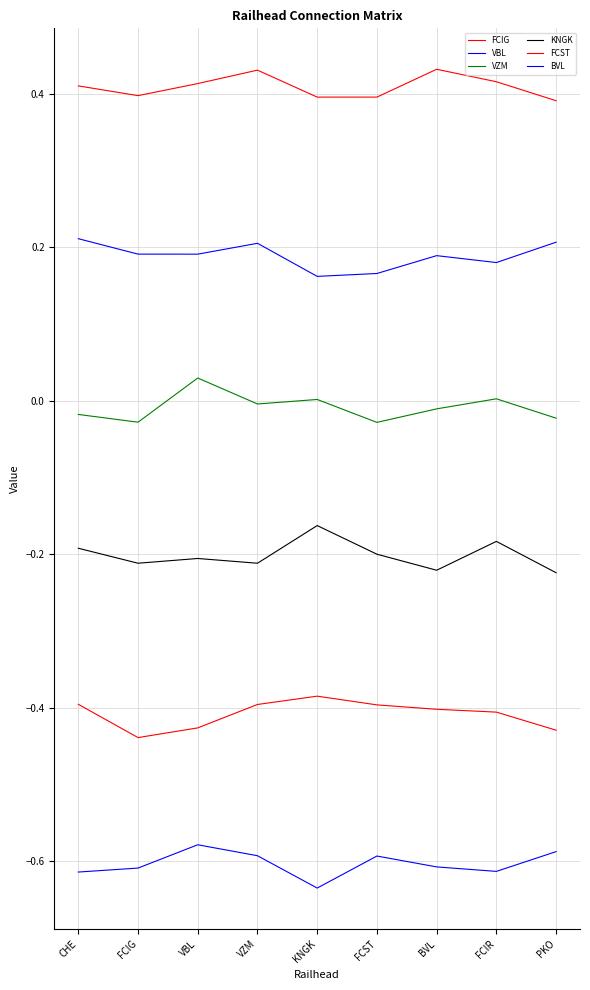

Does the chart have visible grid lines?

Yes